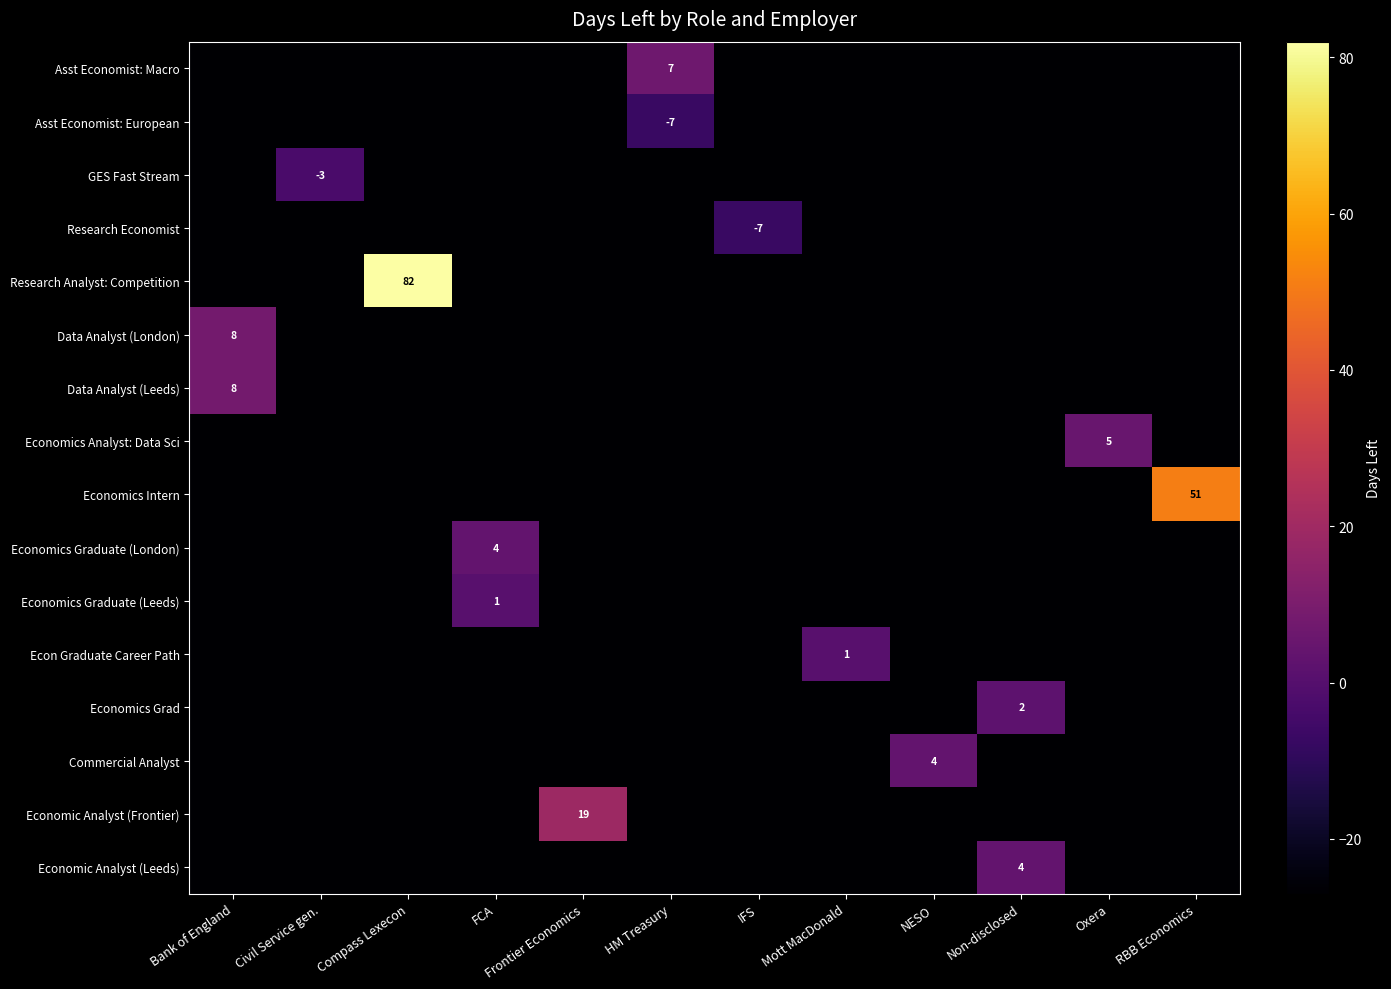

Between FCA and Mott MacDonald, which is larger?

FCA